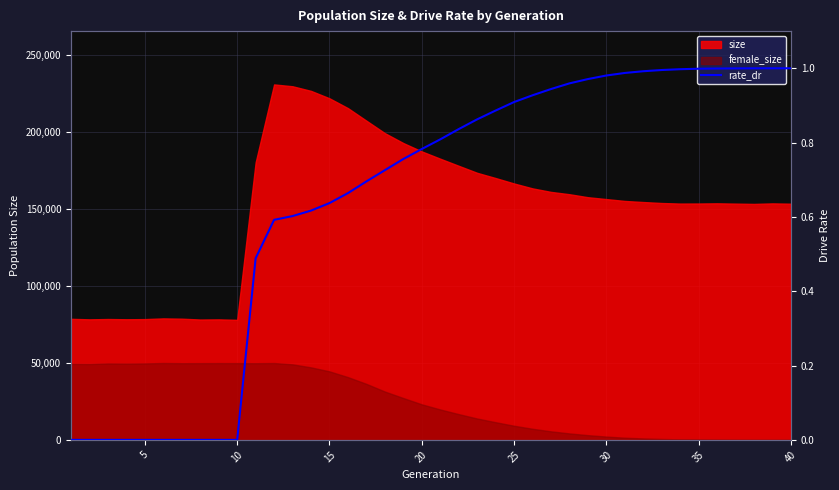

Does the chart display data point markers on the line(s)?

No